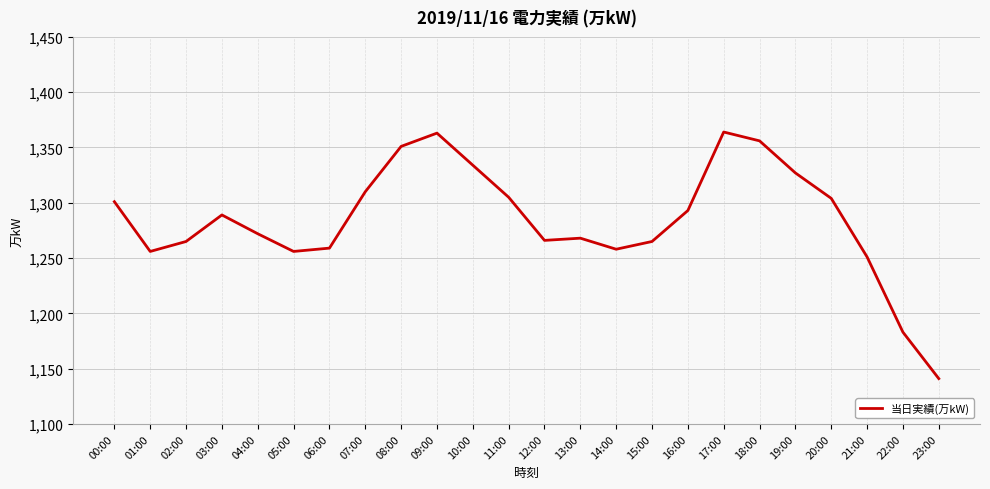

What is the sum of all values?

30837